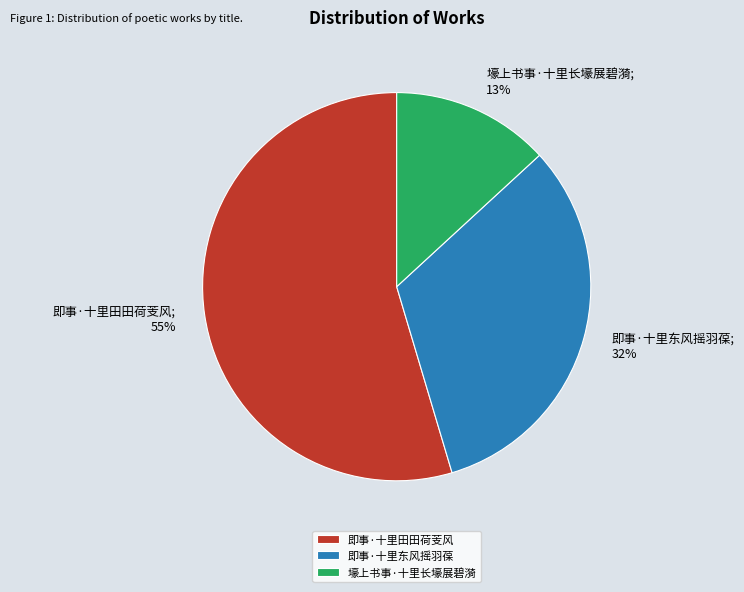

Does any single category account for the majority?

Yes